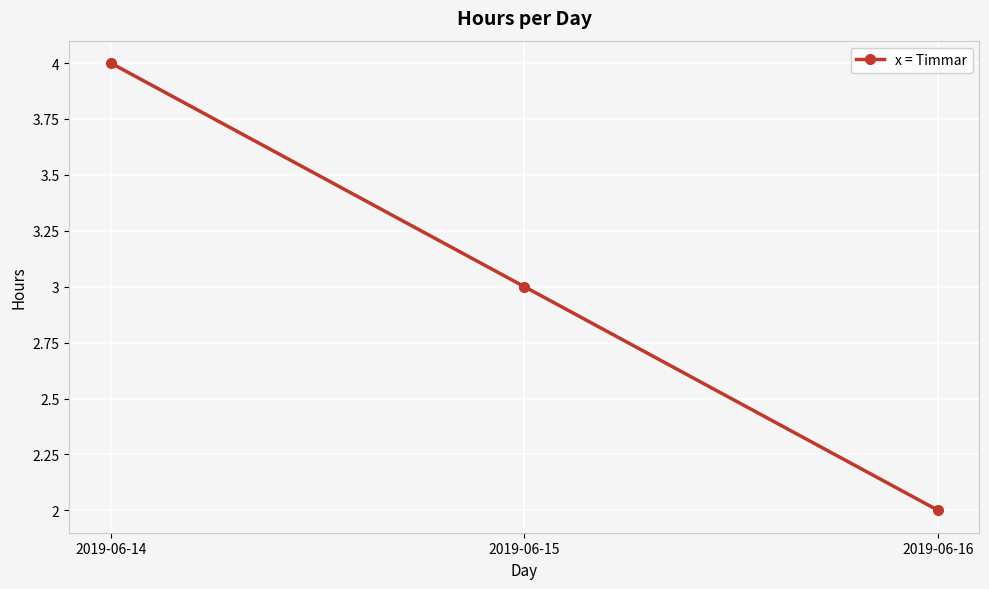

List the labels in order of value, smallest first.

2019-06-16, 2019-06-15, 2019-06-14